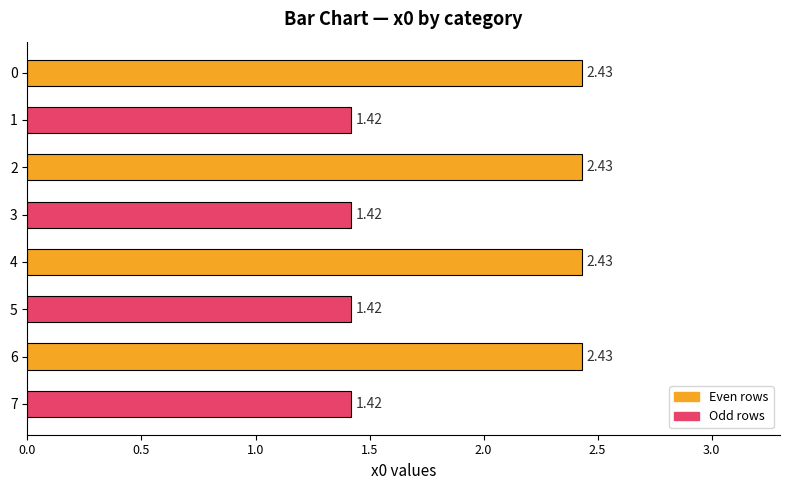

How many values are between 1 and 2?

4